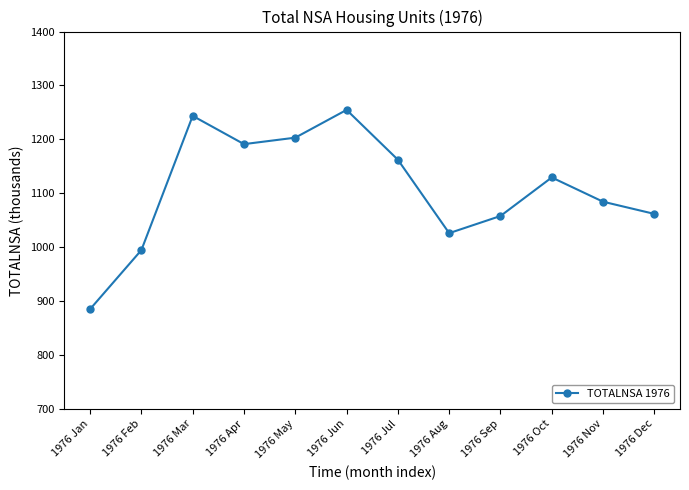

True or false: the data shows 1084.4 at 1976 Nov.

True